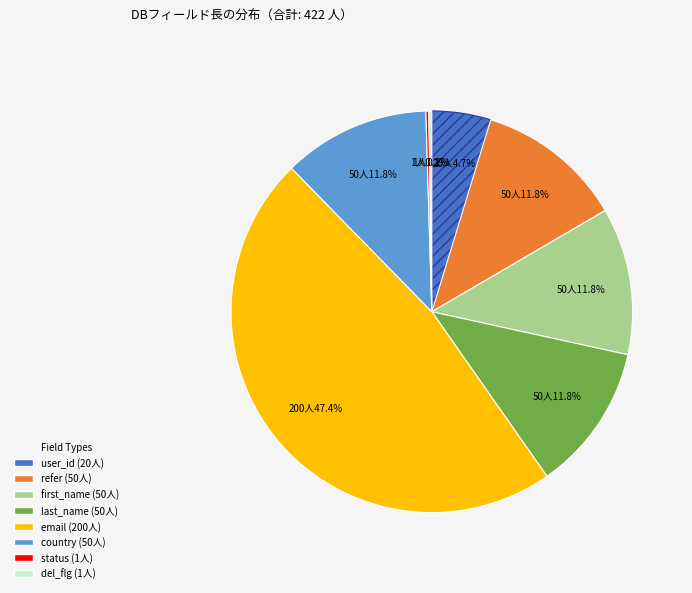

Is there a majority slice in this chart?

No